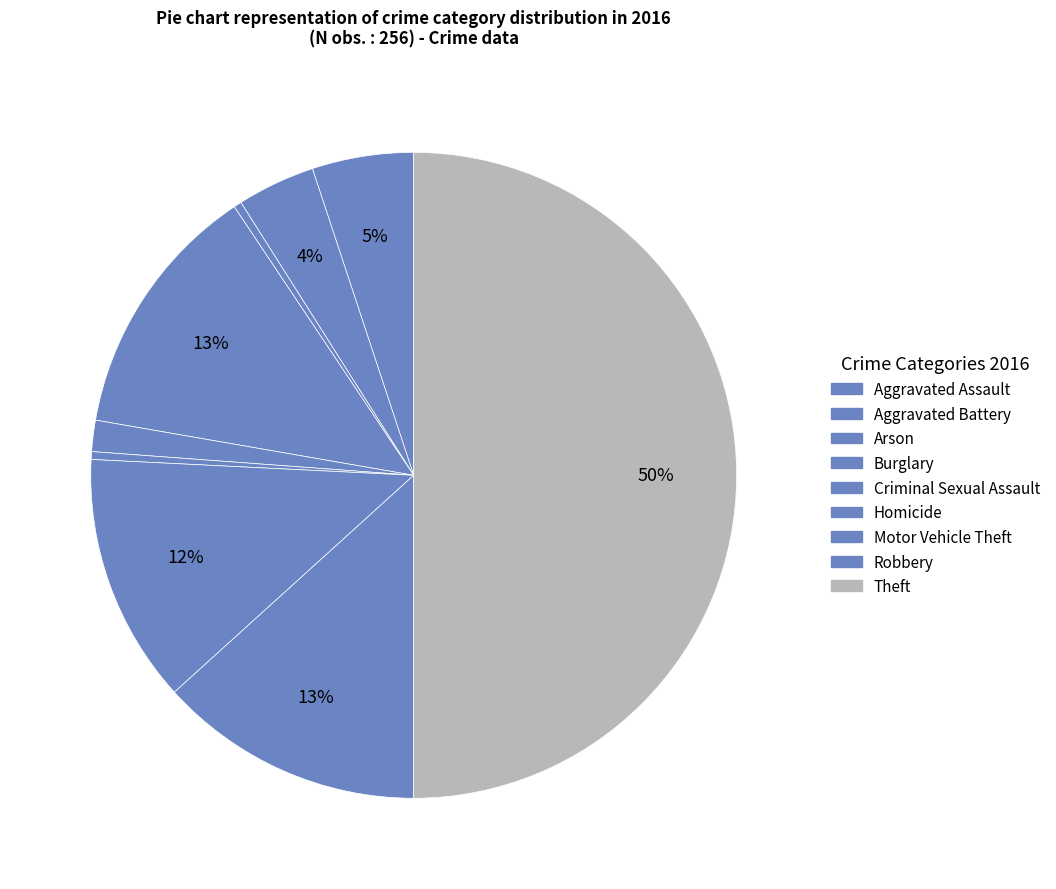

How many segments does this pie chart have?

9